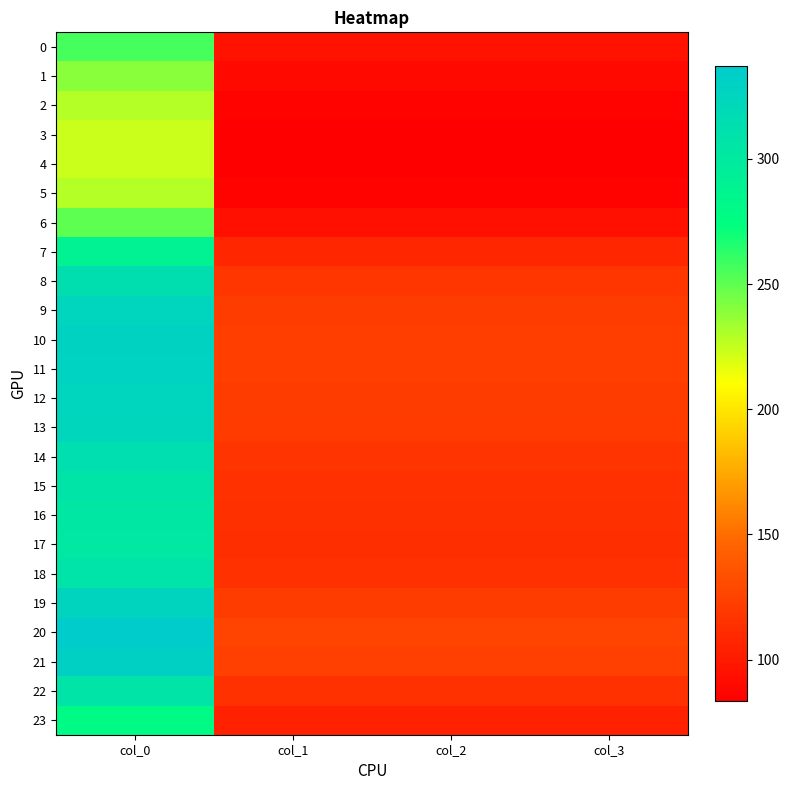

Between col_1 and col_3, which is larger?

col_1